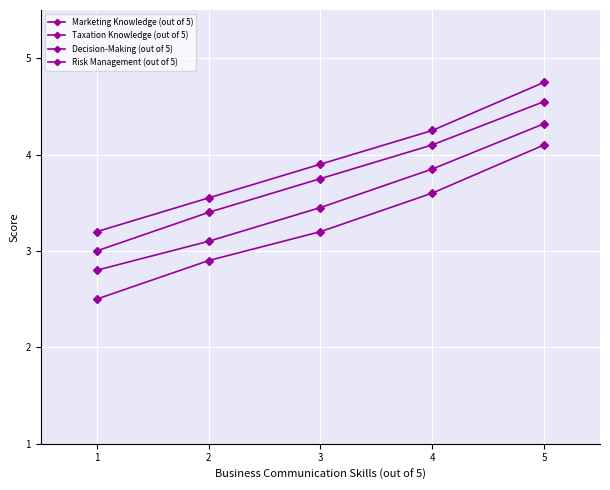

Reading left to right, transcribe all the data shown in this chart.

Marketing Knowledge (out of 5): 2.8	3.1	3.5	3.9	4.3
Taxation Knowledge (out of 5): 2.5	2.9	3.2	3.6	4.1
Decision-Making (out of 5): 3.2	3.5	3.9	4.2	4.8
Risk Management (out of 5): 3.0	3.4	3.8	4.1	4.5